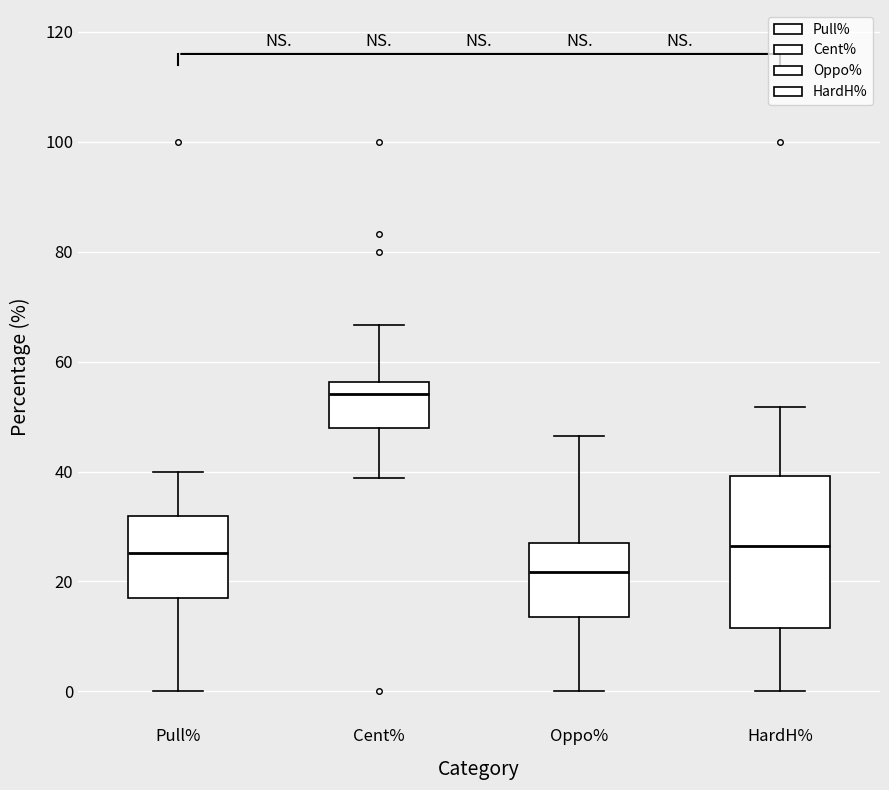

Reading left to right, transcribe this box plot: for each box, give where its median line is, the range the box spans, and where its two whiskers end, as read against the y-axis. The values are not printed on the chart, so give them approximately, as read against the axis.

Pull%: median 26, box 16 to 32, whiskers 0 to 40
Cent%: median 54, box 48 to 56, whiskers 38 to 66
Oppo%: median 22, box 14 to 26, whiskers 0 to 46
HardH%: median 26, box 12 to 40, whiskers 0 to 52